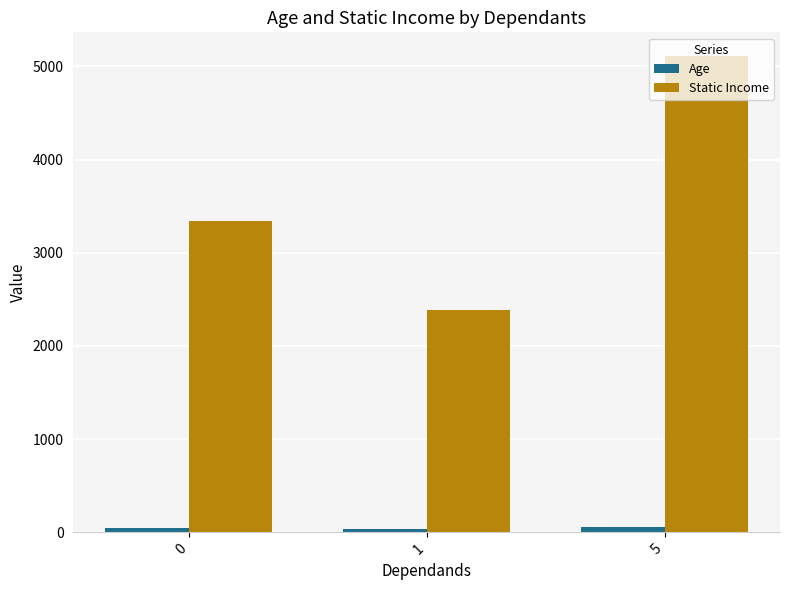

List the labels in order of Static Income value, largest first.

5, 0, 1